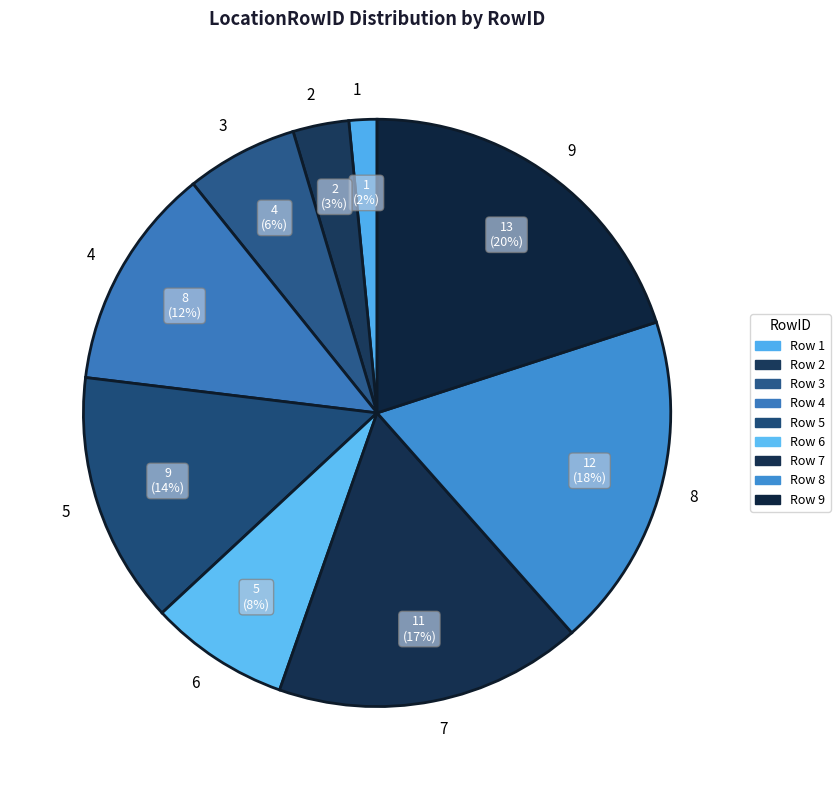

To the nearest percent, what is the average slice percentage?

11%